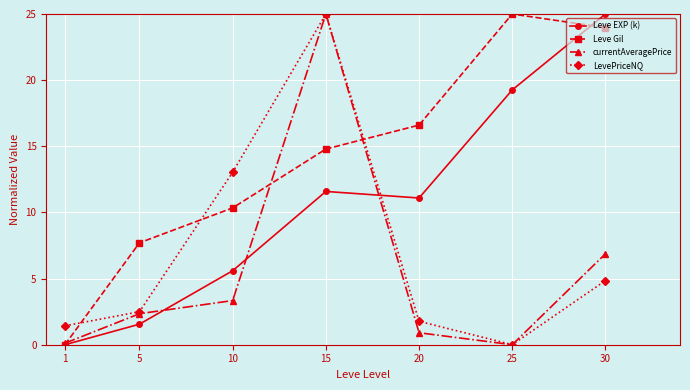

At which label does Leve EXP (k) reach its minimum?

1